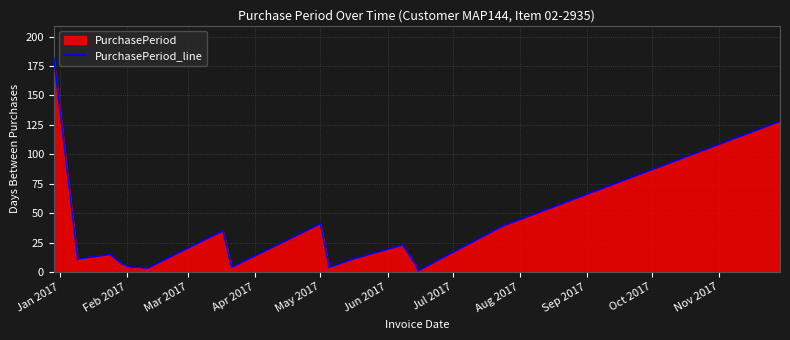

What is the greatest value displayed?

182